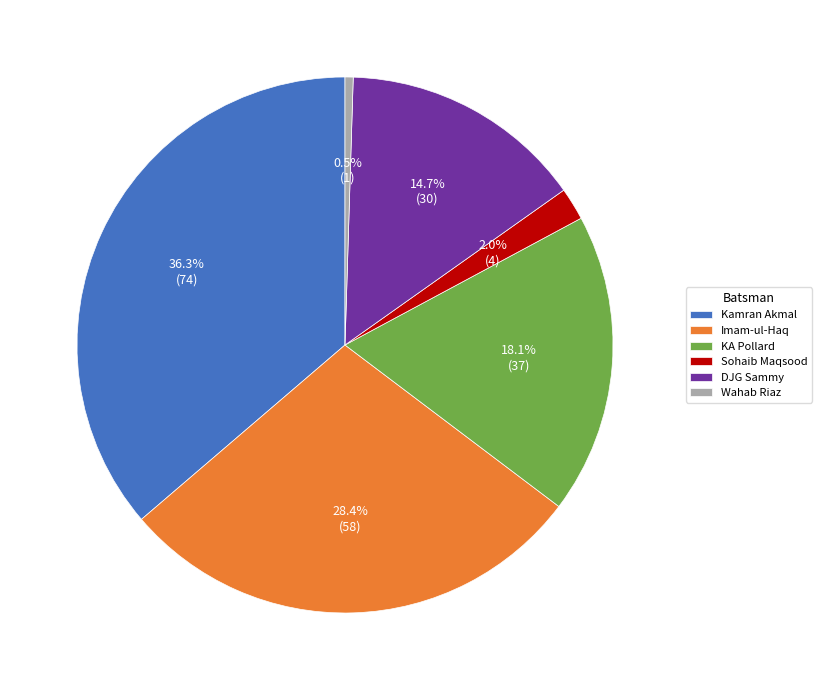

What is the smallest slice in the pie chart?

Wahab Riaz